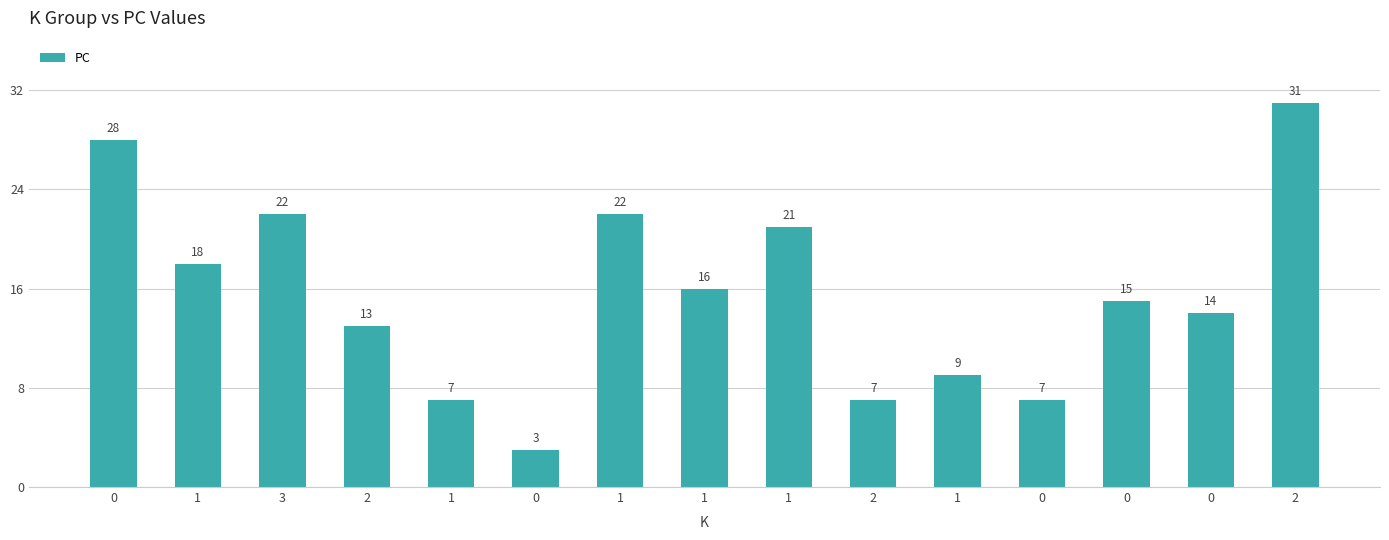

List the labels in order of value, largest first.

2, 0, 3, 1, 1, 1, 1, 0, 0, 2, 1, 1, 2, 0, 0